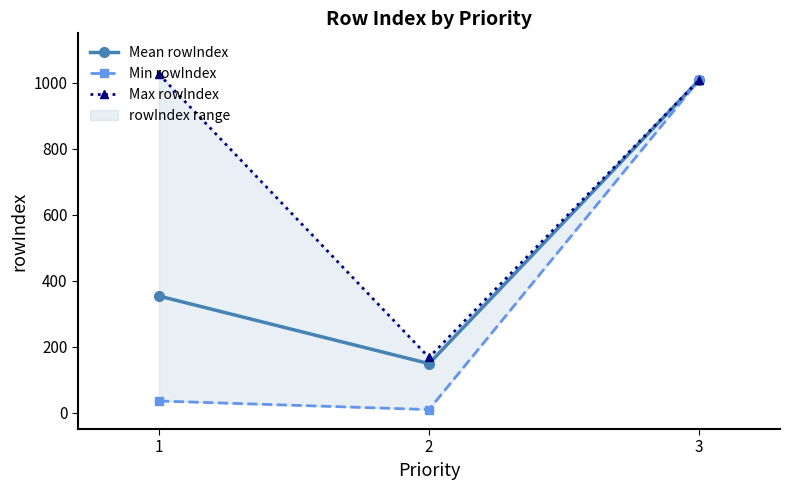

What is the value of the Min rowIndex point at the 2nd from the left?

9.0